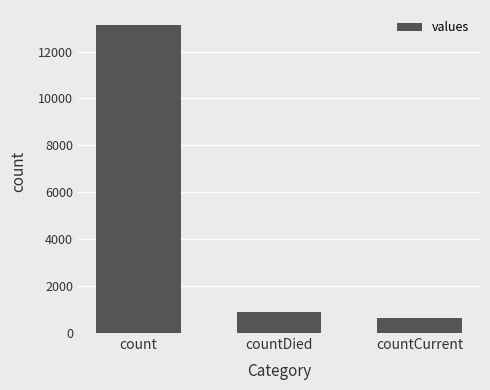

True or false: the data shows 633 at countCurrent.

True